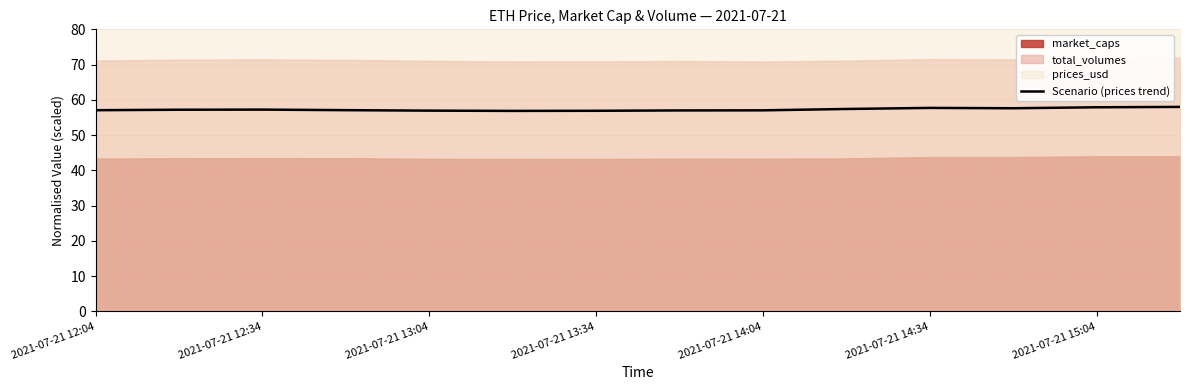

Is it true that Scenario (prices trend) equals 57.9 at 2021-07-21 15:04?

True